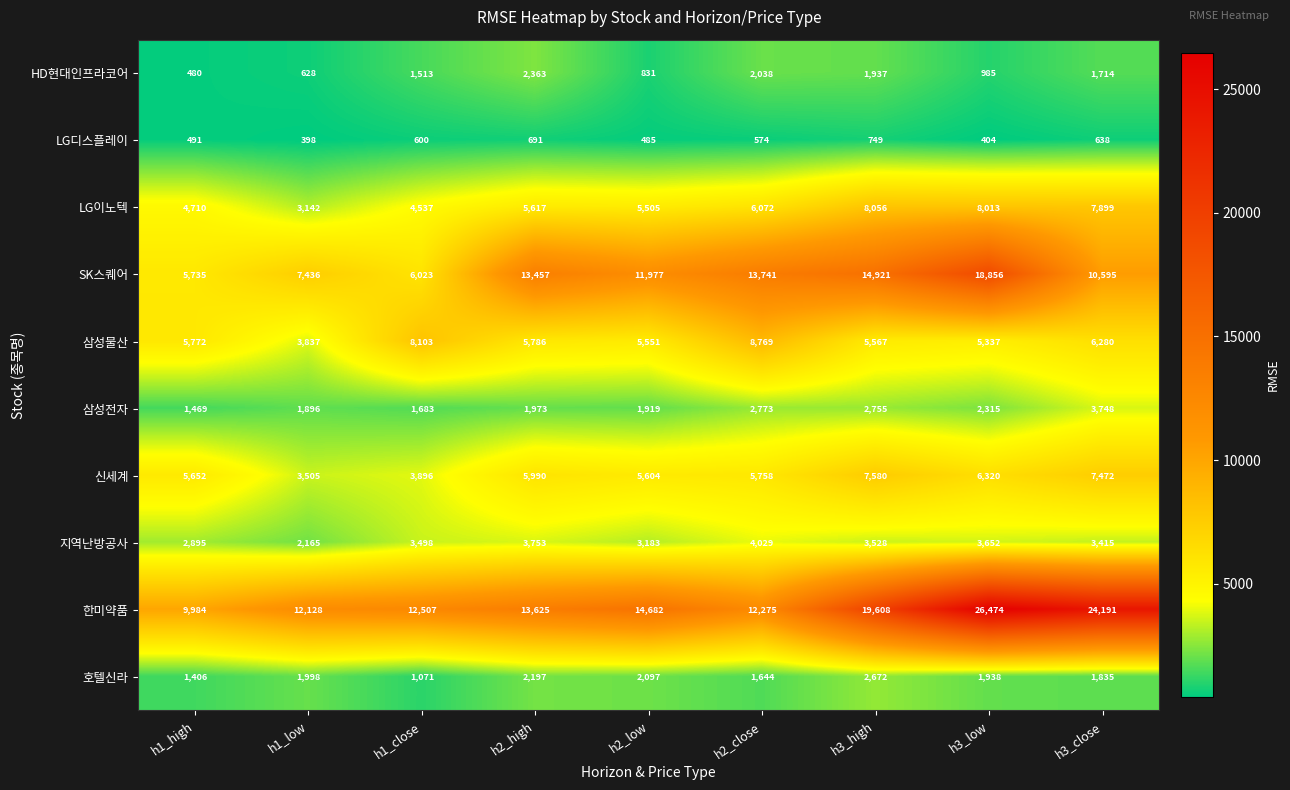

What is the difference between the 한미약품 values at h2_low and h1_close?

2175